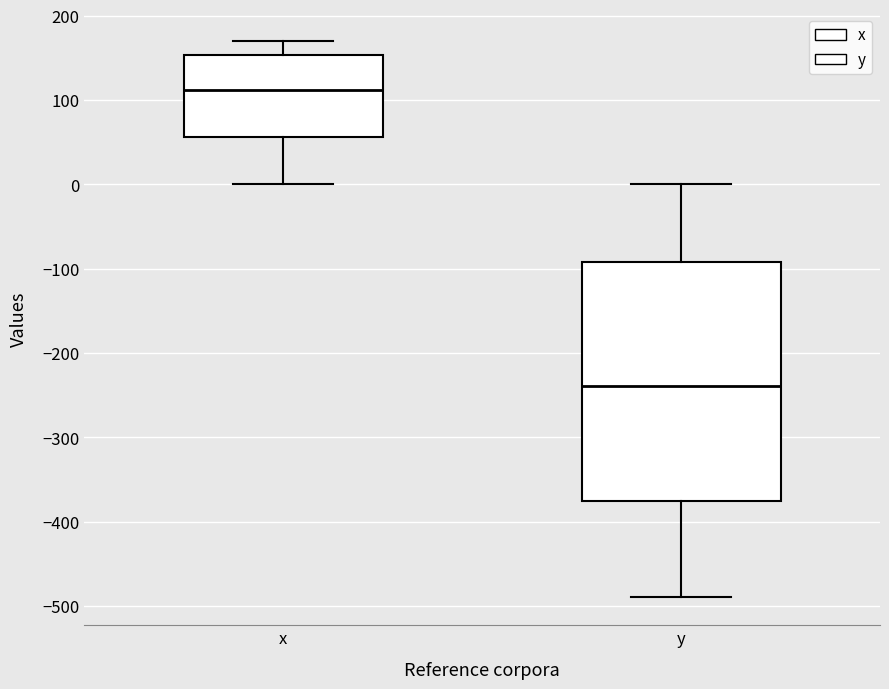

Reading left to right, read every box against the y-axis: the position of its median line, the range the box covers, and the ends of its whiskers. The values are not printed on the chart, so give them approximately, as read against the axis.

x: median 110, box 60 to 150, whiskers 0 to 170
y: median -240, box -380 to -90, whiskers -490 to 0